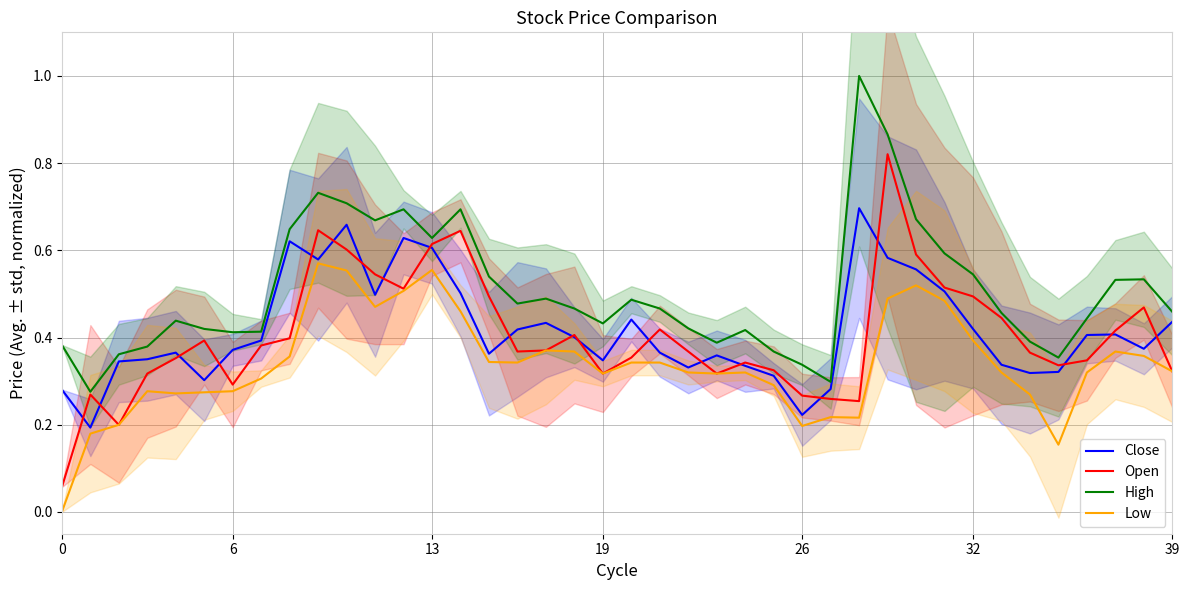

What is the average value of the Low series?

0.3